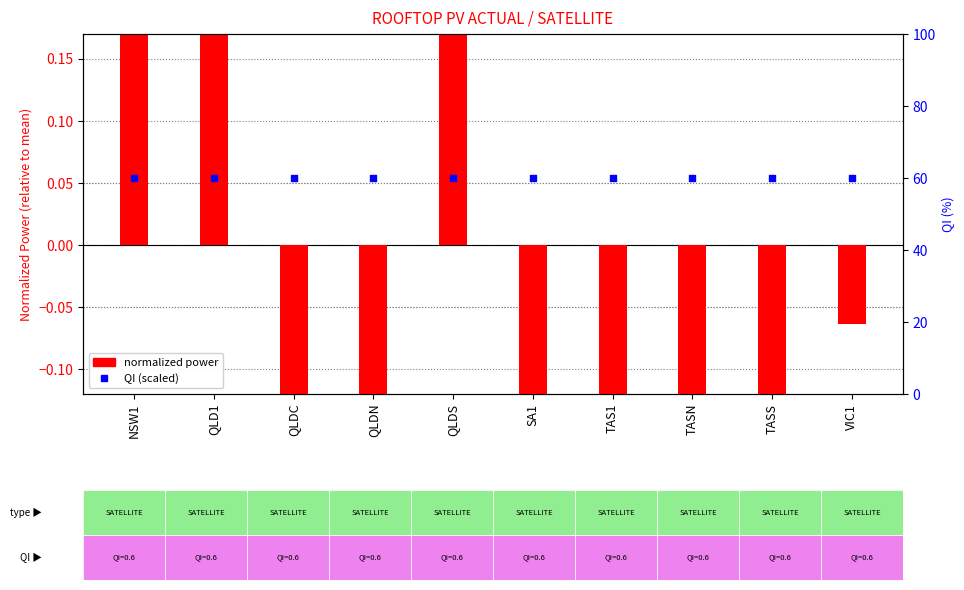

At how many categories does at least one series exceed 0?

10